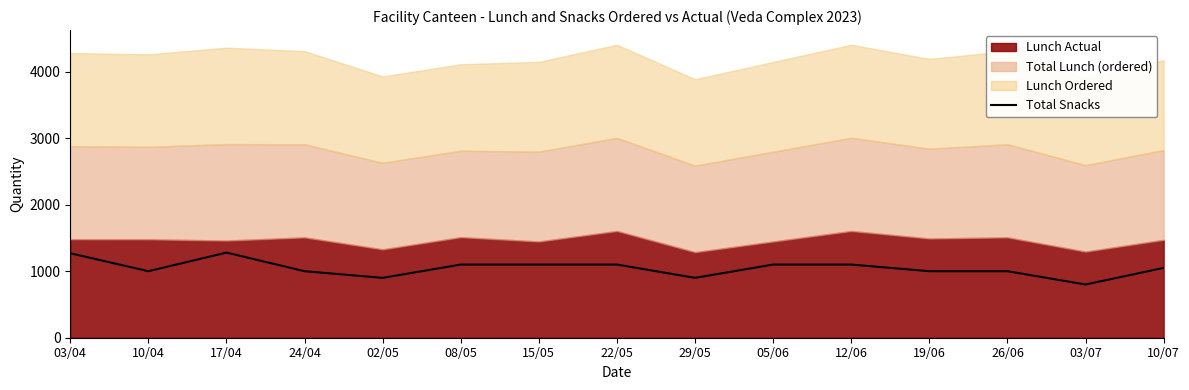

How many values are between 1000 and 1100?

10